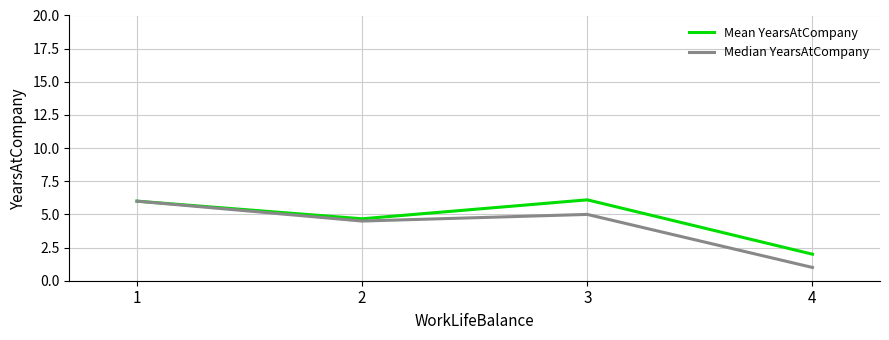

List the labels in order of Median YearsAtCompany value, smallest first.

4, 2, 3, 1